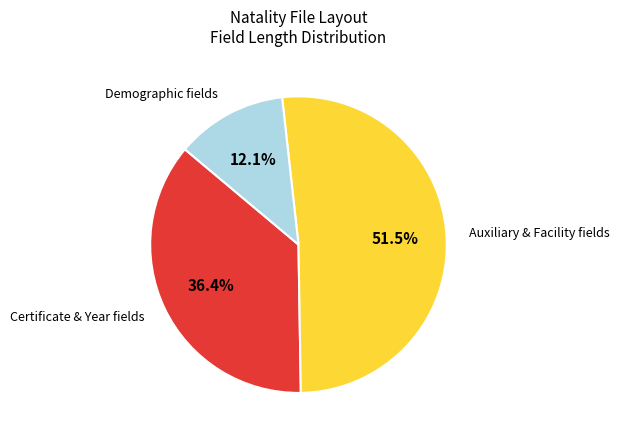

Is there any slice that represents more than half of the pie?

Yes